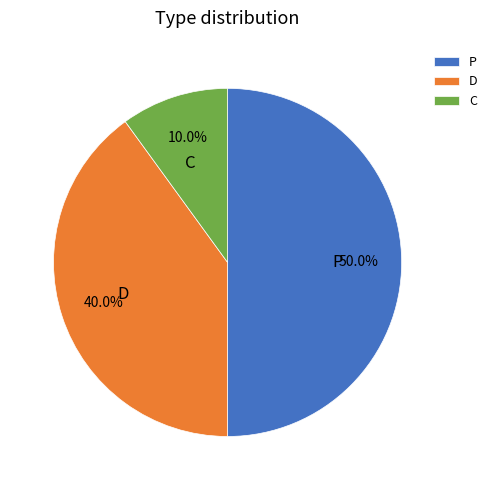

Which category has the biggest portion of the pie?

P